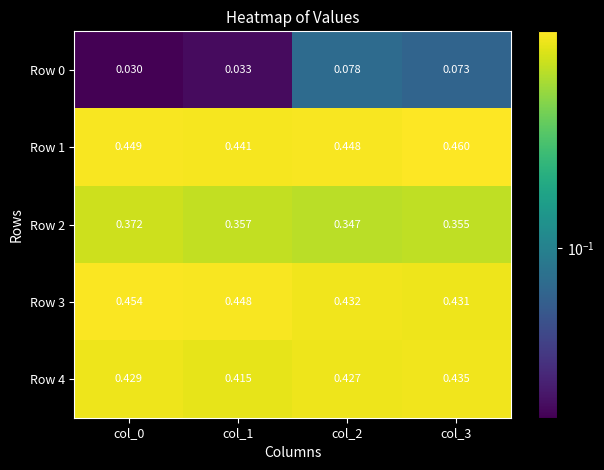

Is the value of Row 1 at col_1 greater than the value of Row 3 at col_3?

Yes